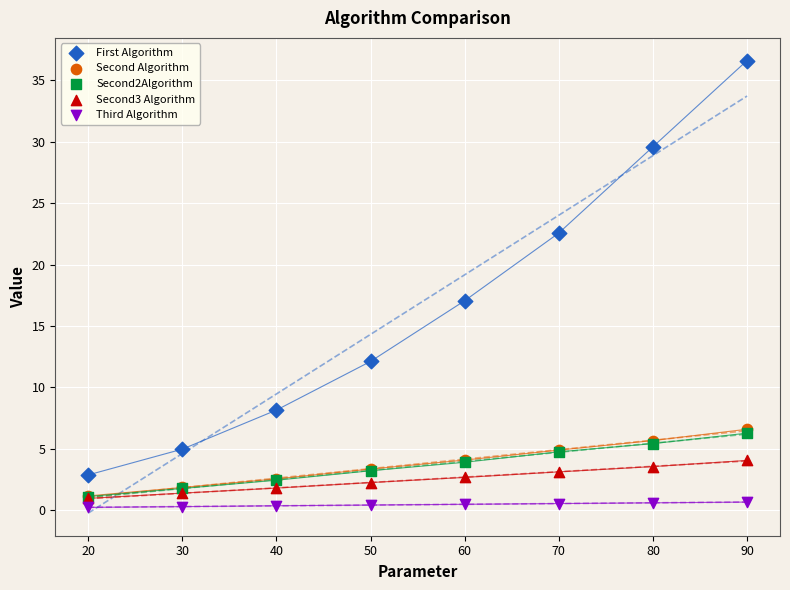

What are all the series names shown in the legend?

First Algorithm, Second Algorithm, Second2Algorithm, Second3 Algorithm, Third Algorithm